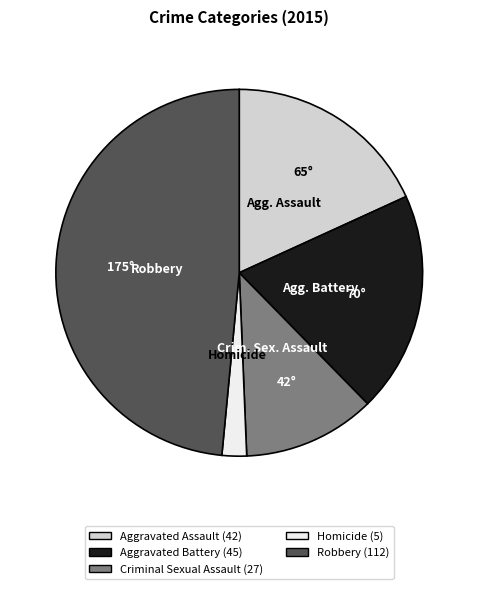

Is there any slice that represents more than half of the pie?

No